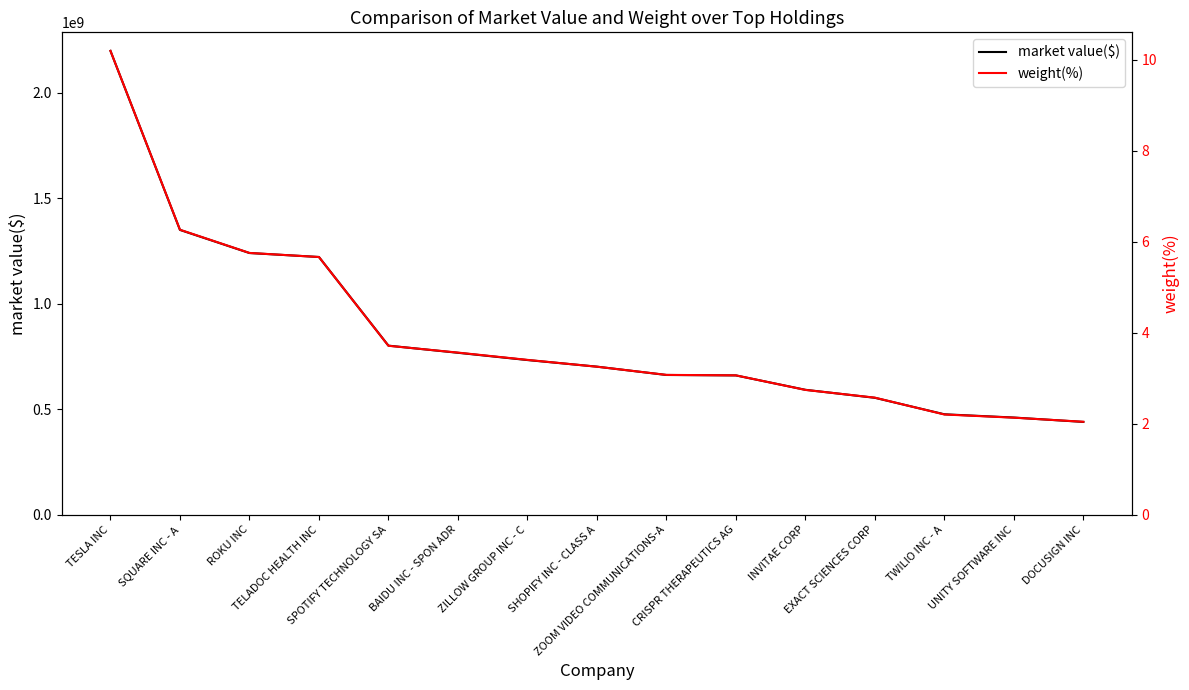

What is the difference between the second highest and second lowest values in the weight(%) series?

4.1